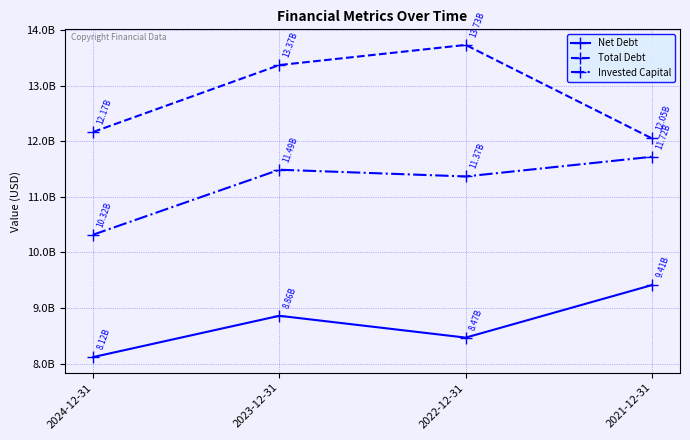

What is the label of the 1st point from the left?

2024-12-31